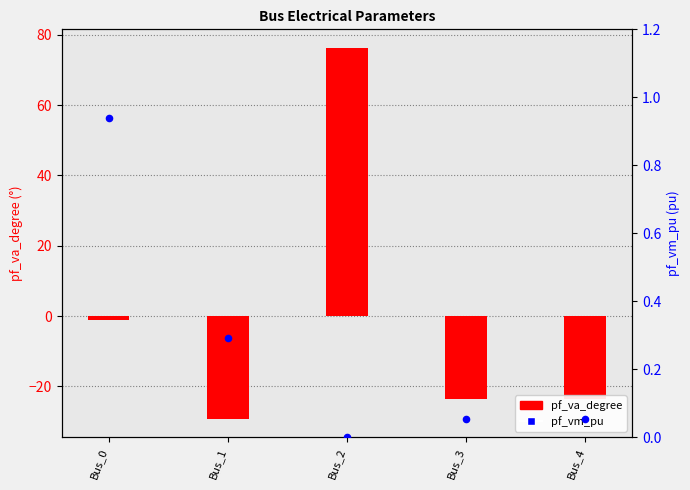

Which series has the largest total across all categories?

pf_vm_pu